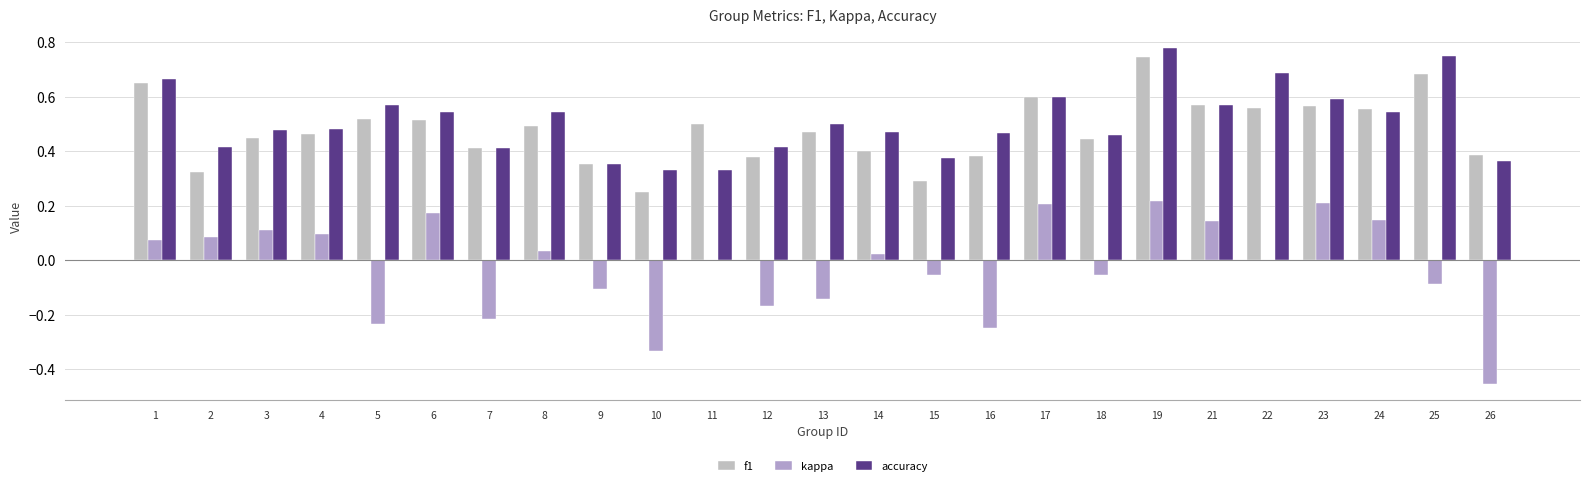

Are the bars horizontal?

No